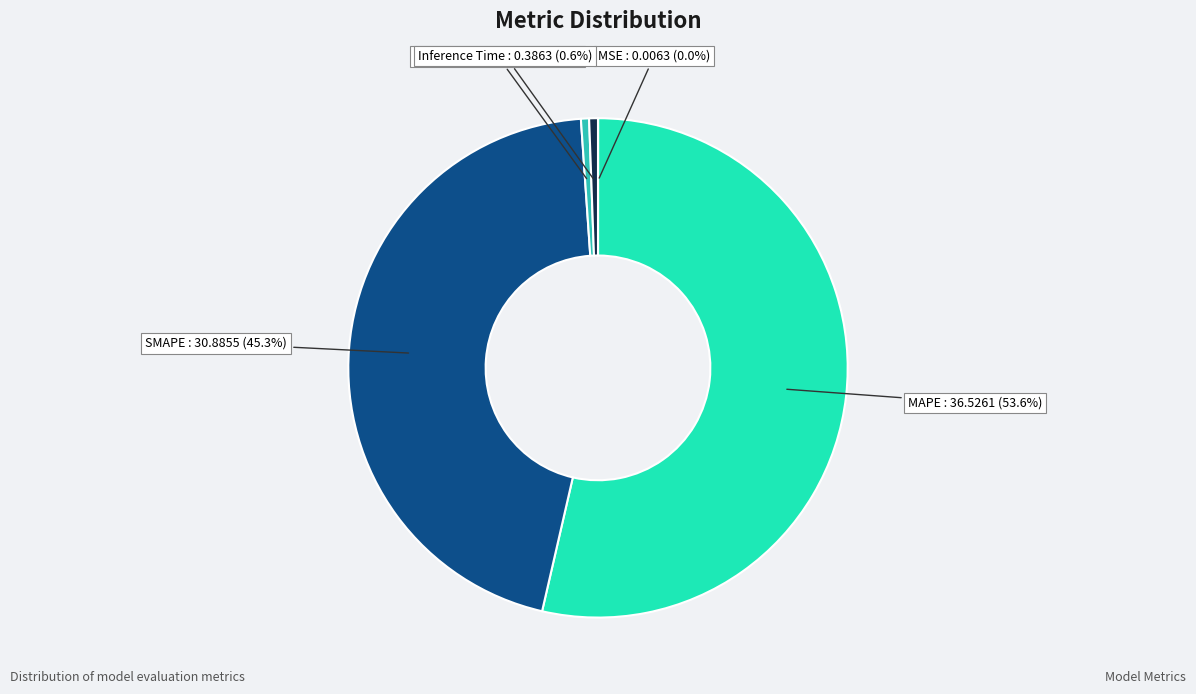

Does MAPE represent more than half of the total?

Yes